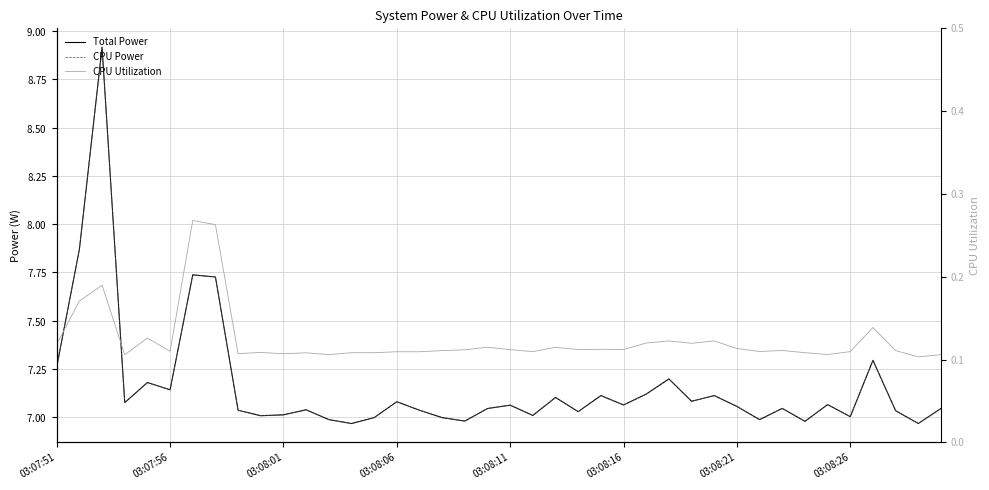

What is the total value across all series at 27?

14.5